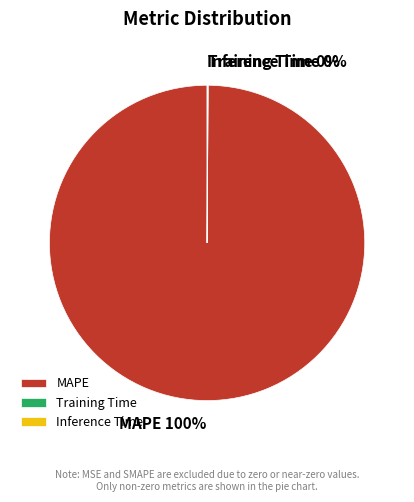

The MAPE slice represents 90% of the pie. True or false?

False